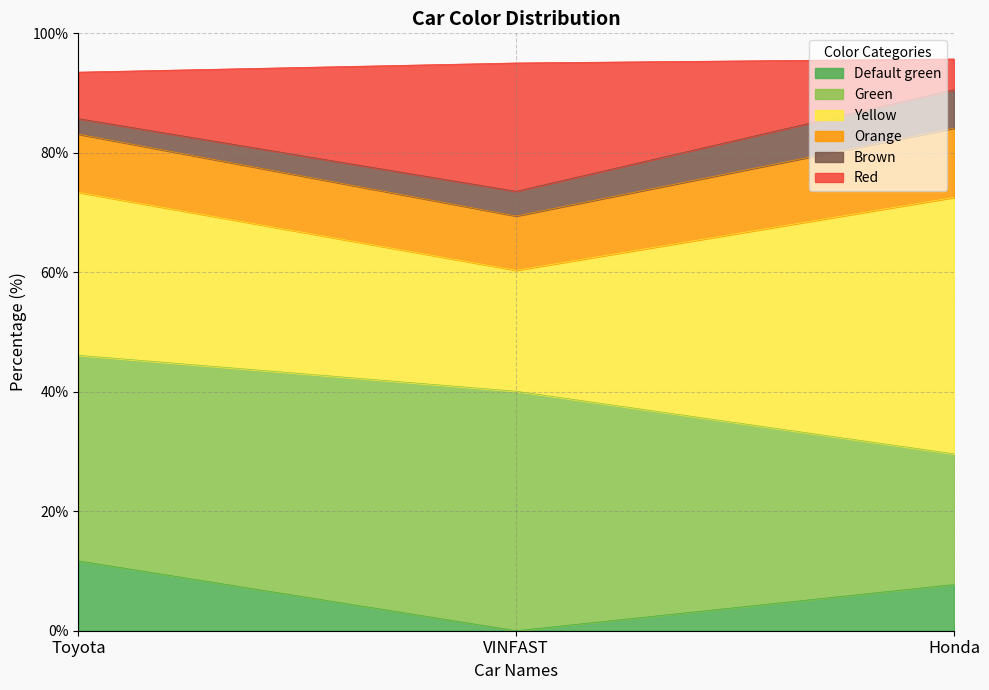

What is the total value across all series at VINFAST?

95.0